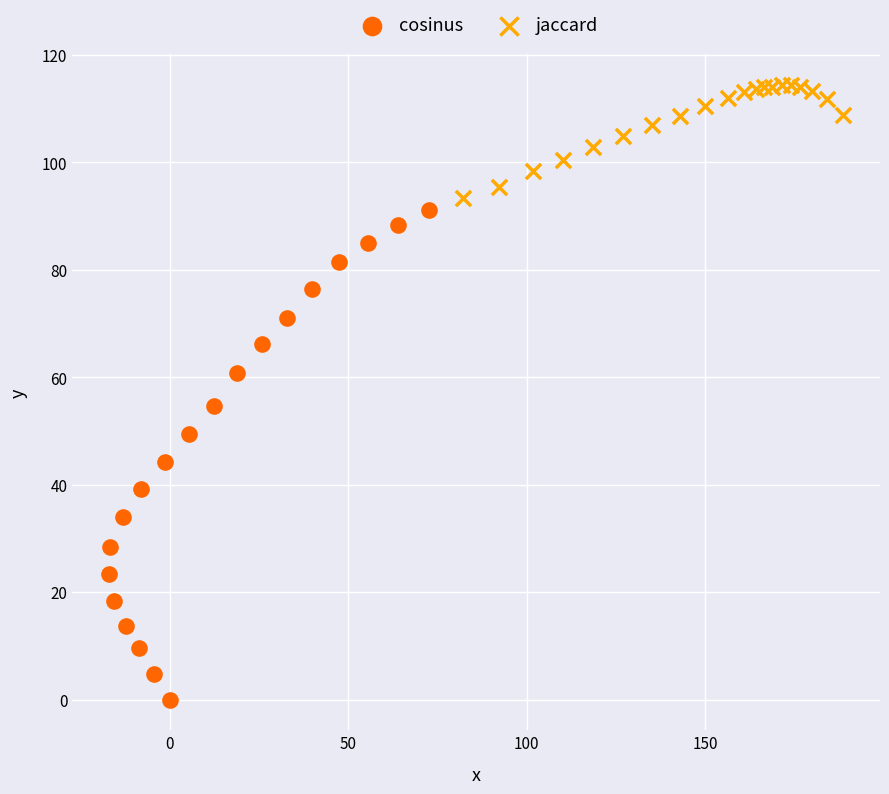

Which series has the widest spread of Y values?

cosinus